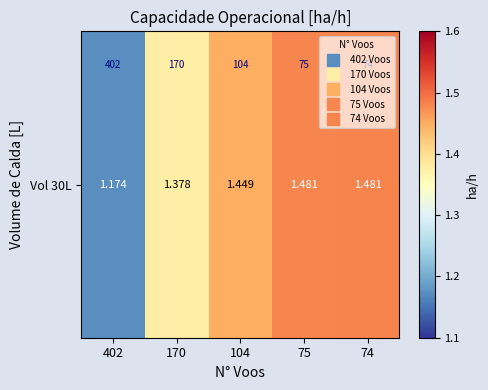

Reading left to right, list all the values displayed in this chart.

1.2	1.4	1.4	1.5	1.5